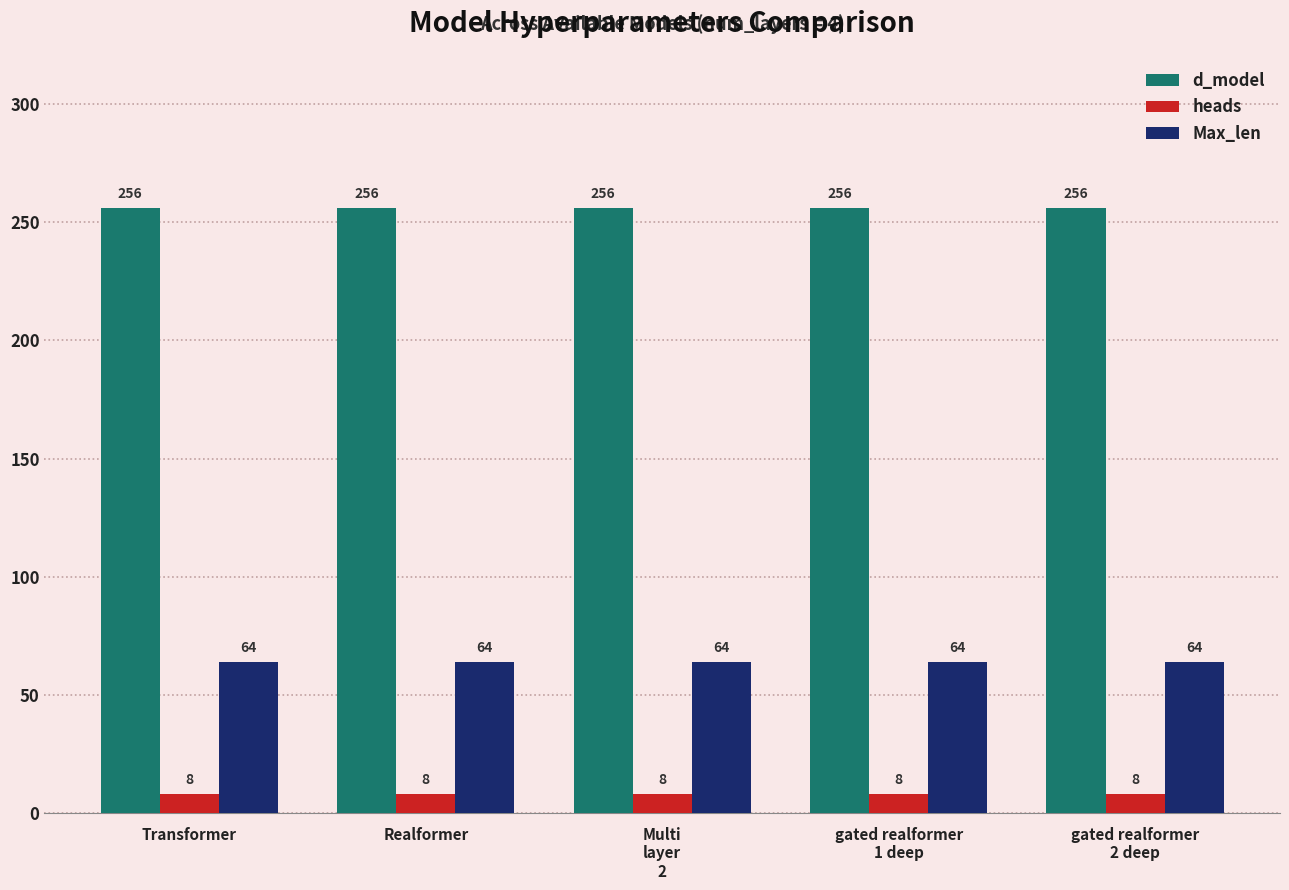

What is the label of the 2nd bar from the right?

gated realformer
1 deep